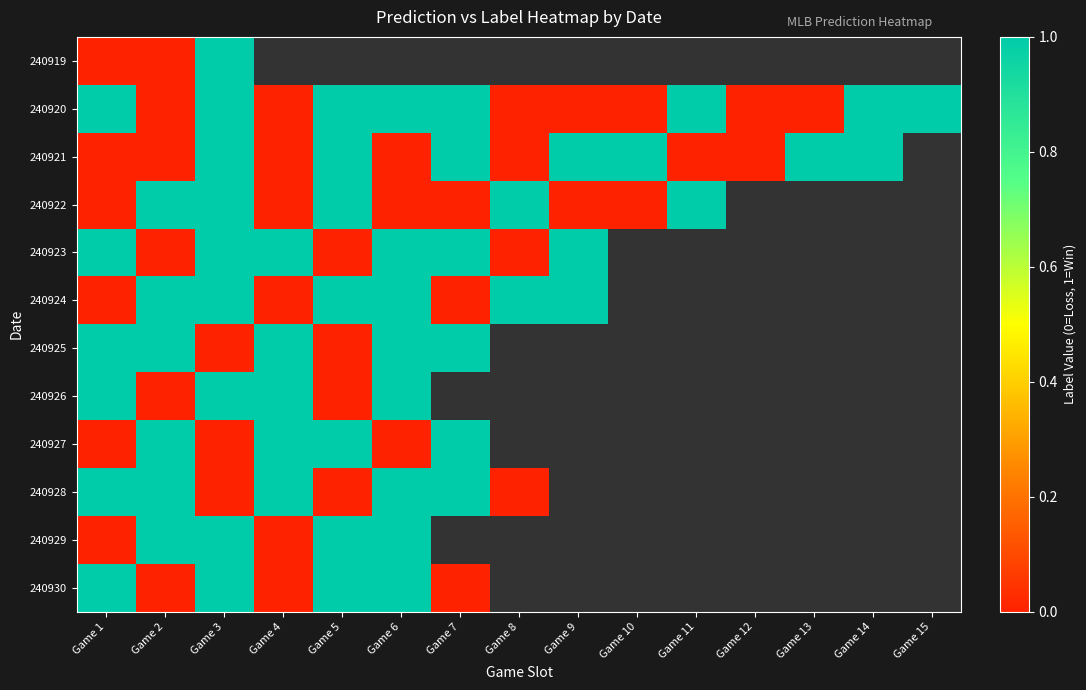

Which series has the largest total across all categories?

240920